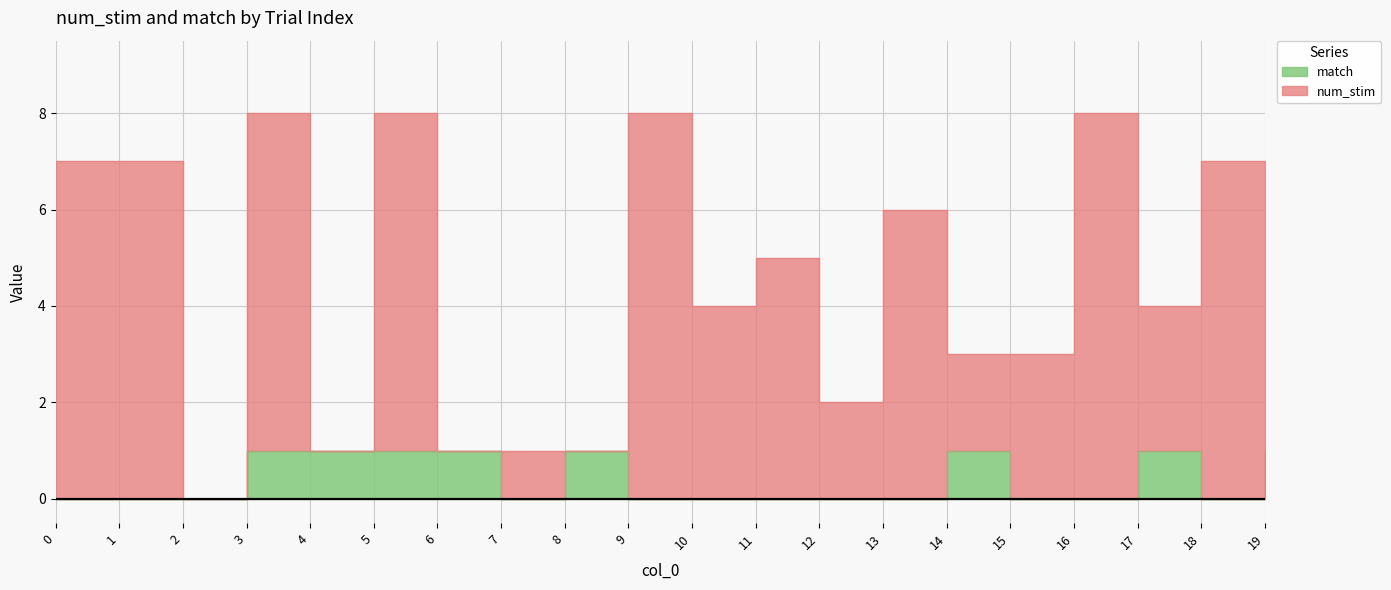

What is the sum of the num_stim values at 18 and 5?

15